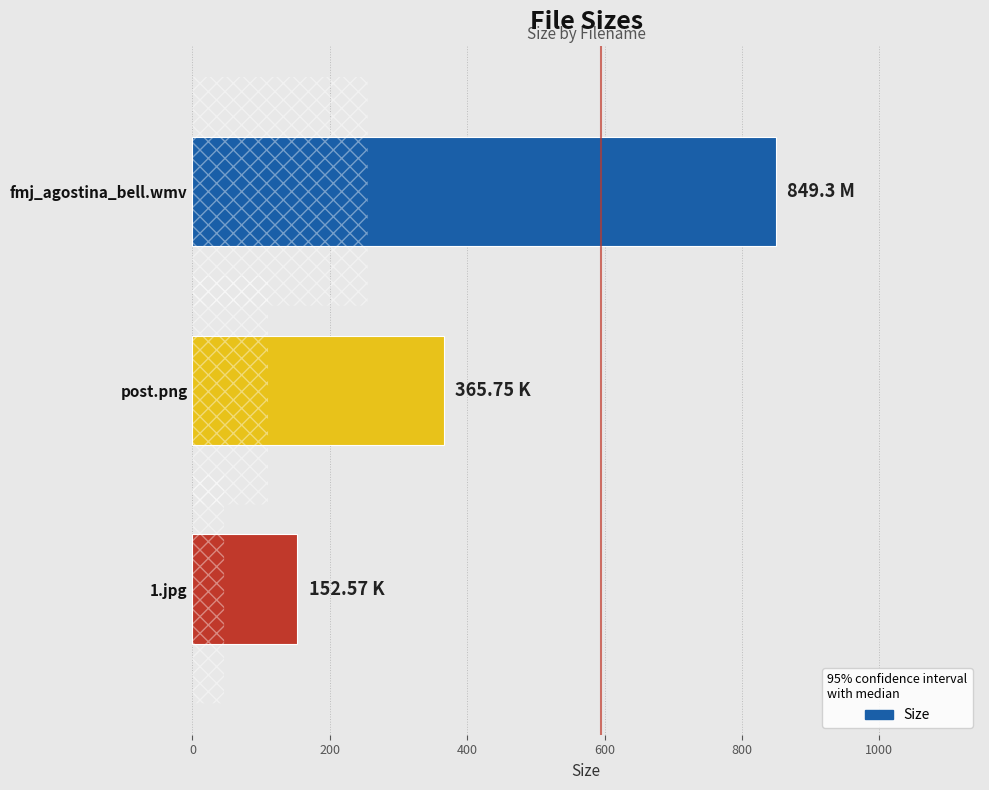

Where is the data nearest to the value 500?

post.png